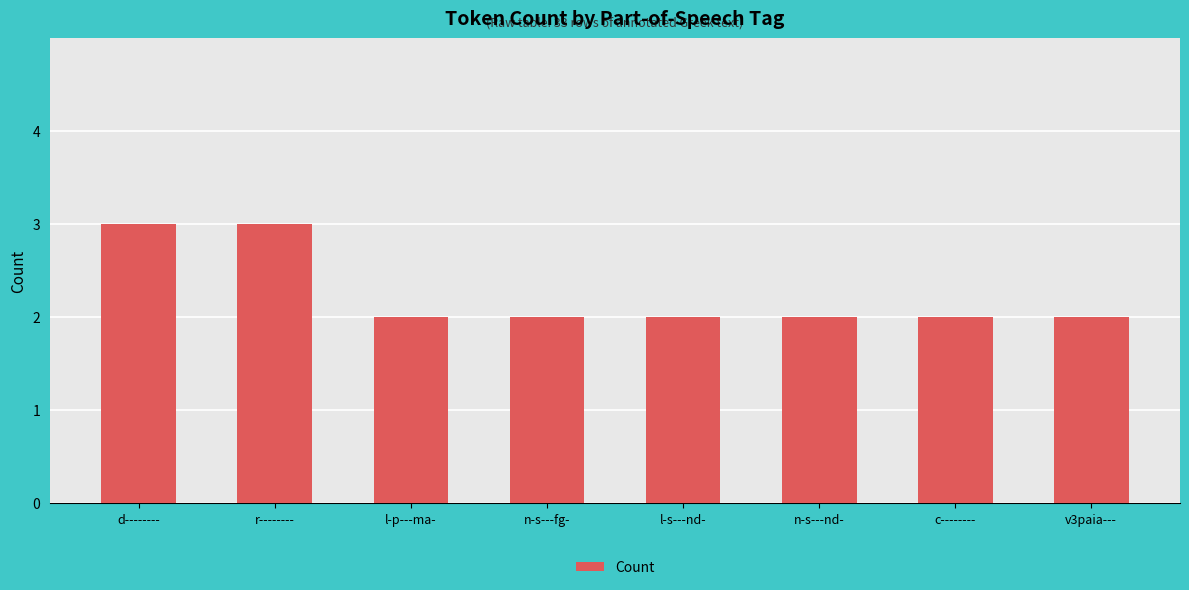

What is the sum of all values?

18